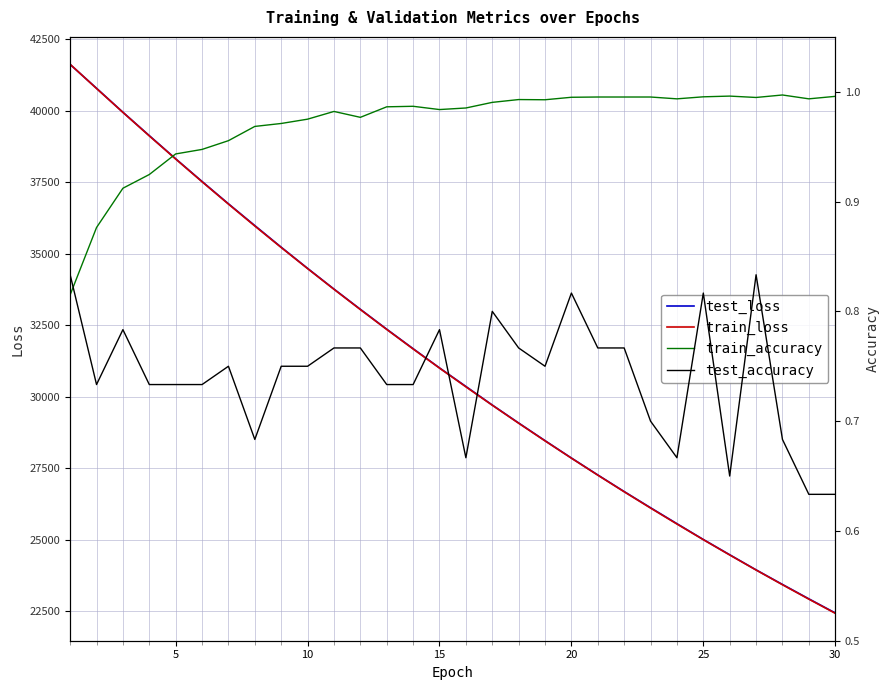

The test_accuracy series shows 0.8 at 10. True or false?

True